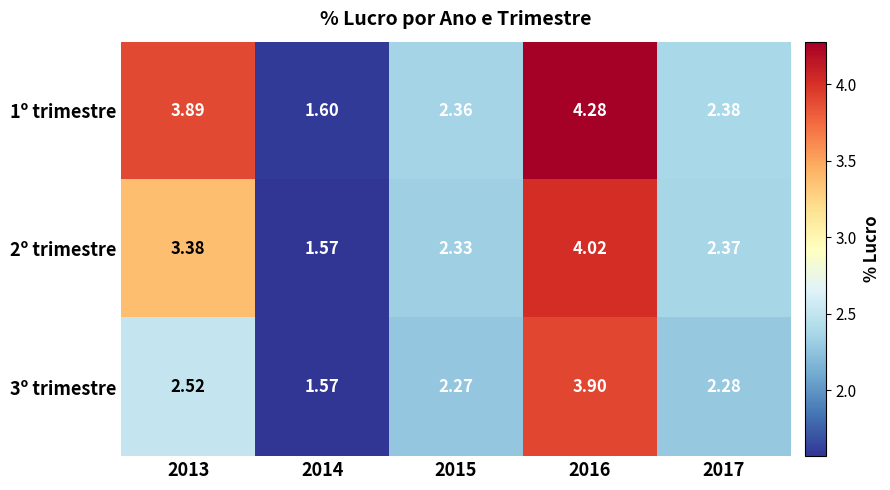

Which series has the largest range (max minus min)?

1º trimestre